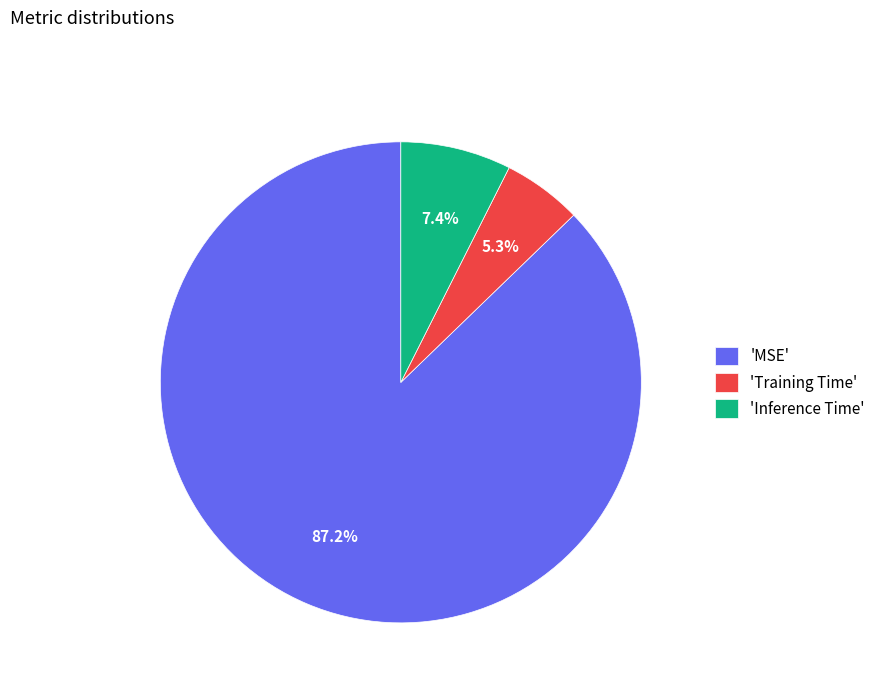

What is the smallest slice in the pie chart?

'Training Time'